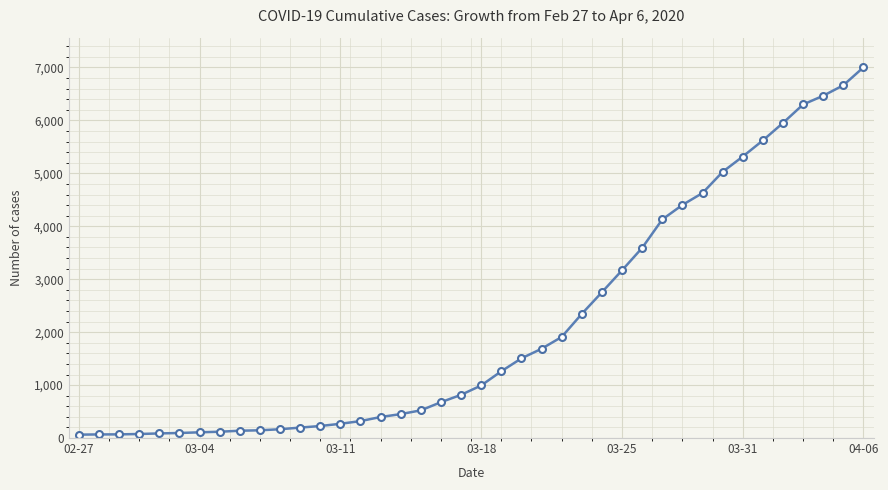

What is the difference between the maximum and minimum values?

6939